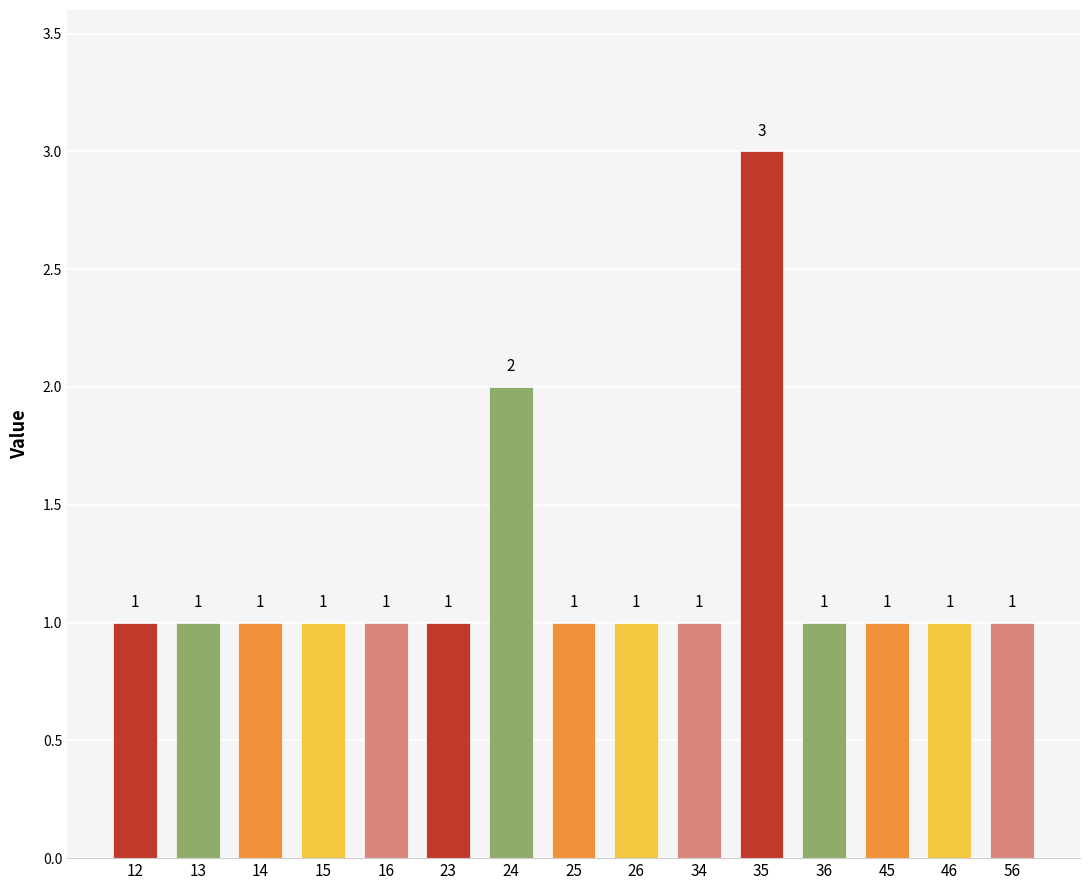

How many values are between 1 and 2?

14